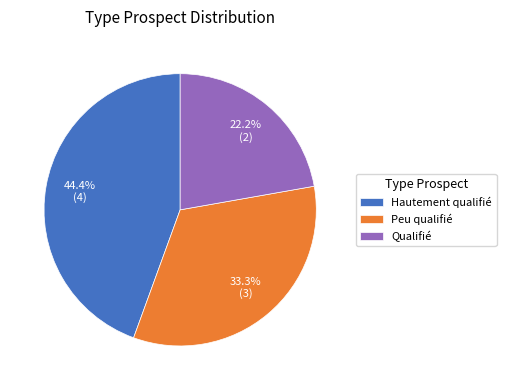

How many slices are in this pie chart?

3